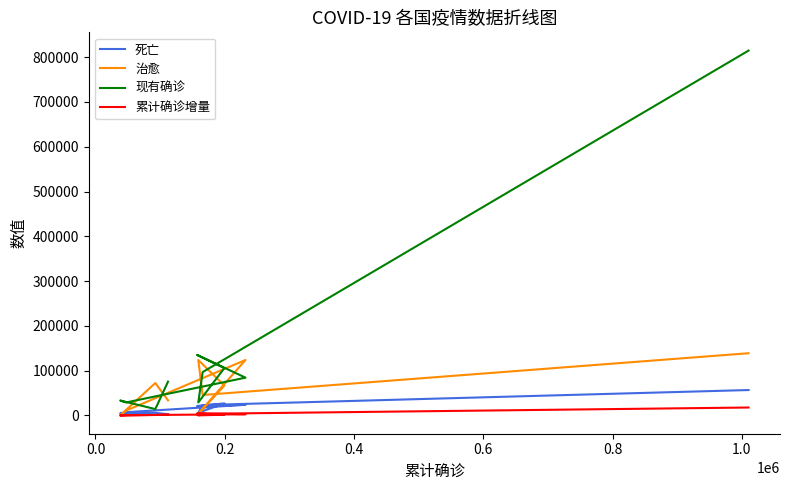

Reading right to left, list all the values displayed in this chart.

死亡: 56803	23293	6132	26977	21092	23822	7331	4518	5877	2900
治愈: 138990	45681	123890	66624	807	123903	10943	322	72439	33791
现有确诊: 814714	96868	29048	105813	135250	84403	29060	33405	14268	75570
累计确诊增量: 17782	3742	221	1739	4310	2793	647	0	1112	2131